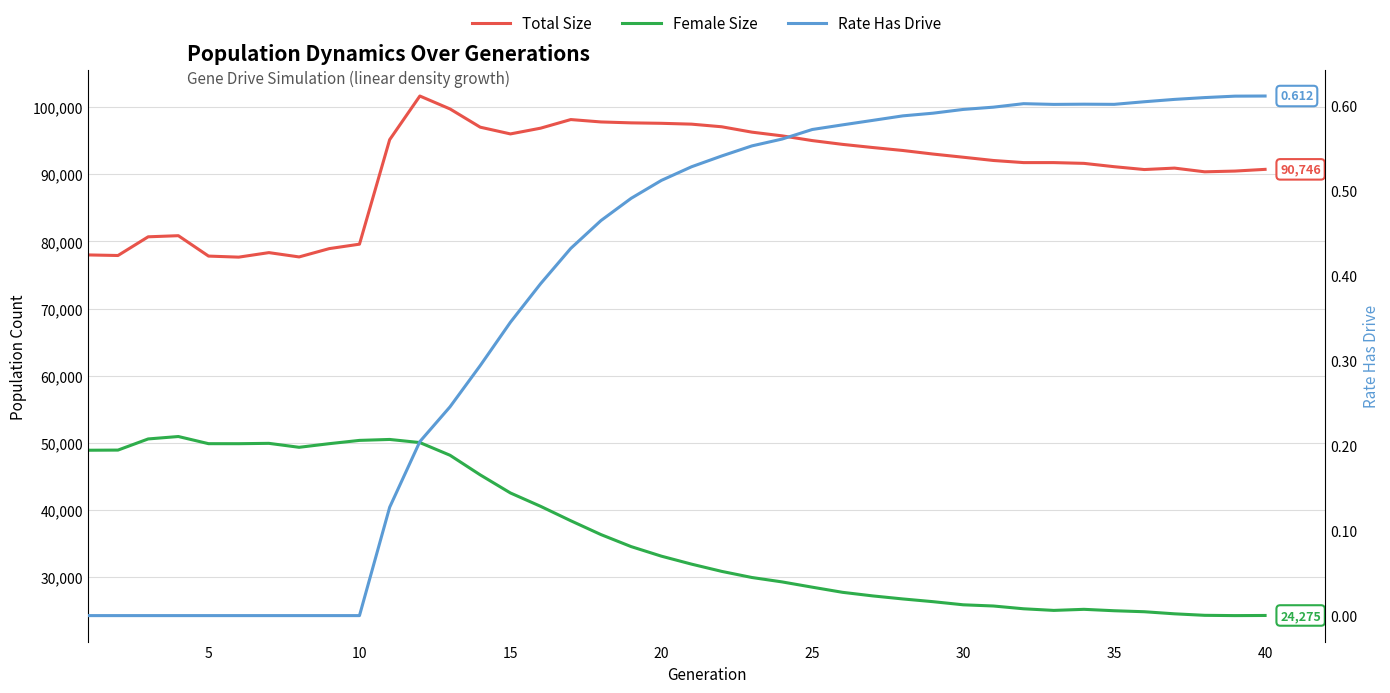

Reading right to left, what are all the values shown in this chart?

Total Size: 90746.0	90490.0	90380.0	90933.0	90718.0	91143.0	91638.0	91752.0	91753.0	92068.0	92553.0	93026.0	93558.0	94000.0	94470.0	95033.0	95738.0	96290.0	97091.0	97482.0	97607.0	97674.0	97810.0	98166.0	96882.0	96026.0	97030.0	99746.0	101673.0	95167.0	79598.0	78938.0	77698.0	78340.0	77666.0	77823.0	80863.0	80696.0	77910.0	77997.0
Female Size: 24275.0	24256.0	24298.0	24522.0	24832.0	24981.0	25191.0	25031.0	25273.0	25687.0	25866.0	26331.0	26738.0	27192.0	27727.0	28491.0	29276.0	29933.0	30845.0	31925.0	33114.0	34537.0	36327.0	38389.0	40539.0	42529.0	45224.0	48146.0	50039.0	50503.0	50362.0	49873.0	49332.0	49922.0	49870.0	49873.0	50940.0	50578.0	48918.0	48895.0
Rate Has Drive: 0.6	0.6	0.6	0.6	0.6	0.6	0.6	0.6	0.6	0.6	0.6	0.6	0.6	0.6	0.6	0.6	0.6	0.6	0.5	0.5	0.5	0.5	0.5	0.4	0.4	0.3	0.3	0.2	0.2	0.1	0.0	0.0	0.0	0.0	0.0	0.0	0.0	0.0	0.0	0.0